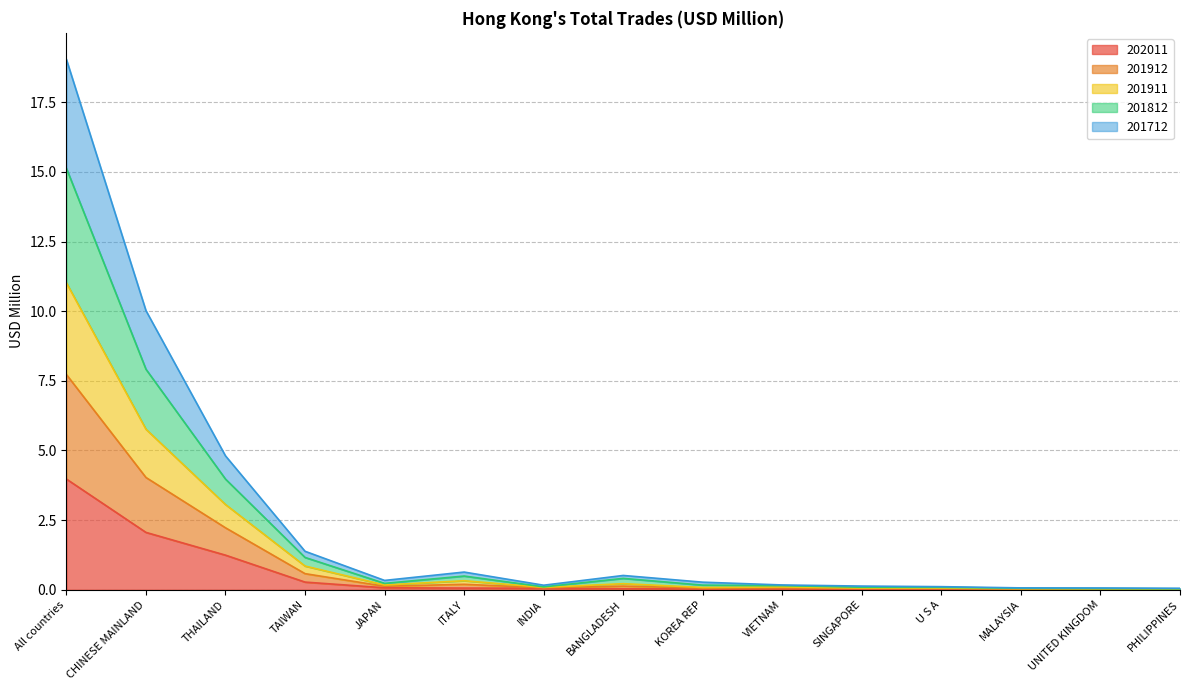

True or false: 202011 and 201912 cross at least once.

False